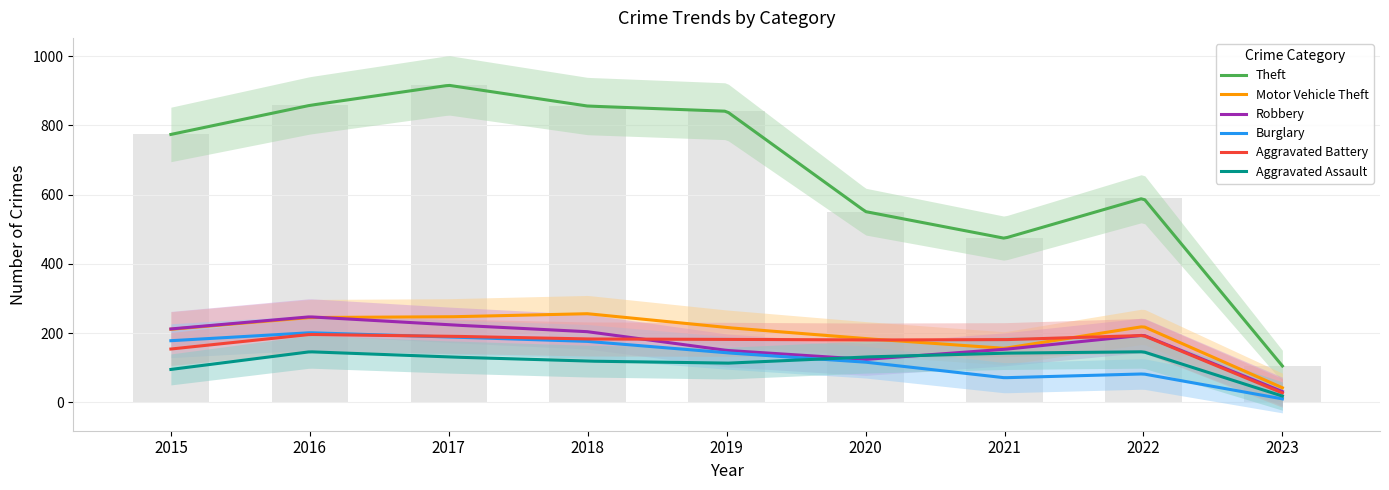

At how many categories does at least one series exceed 202?

8